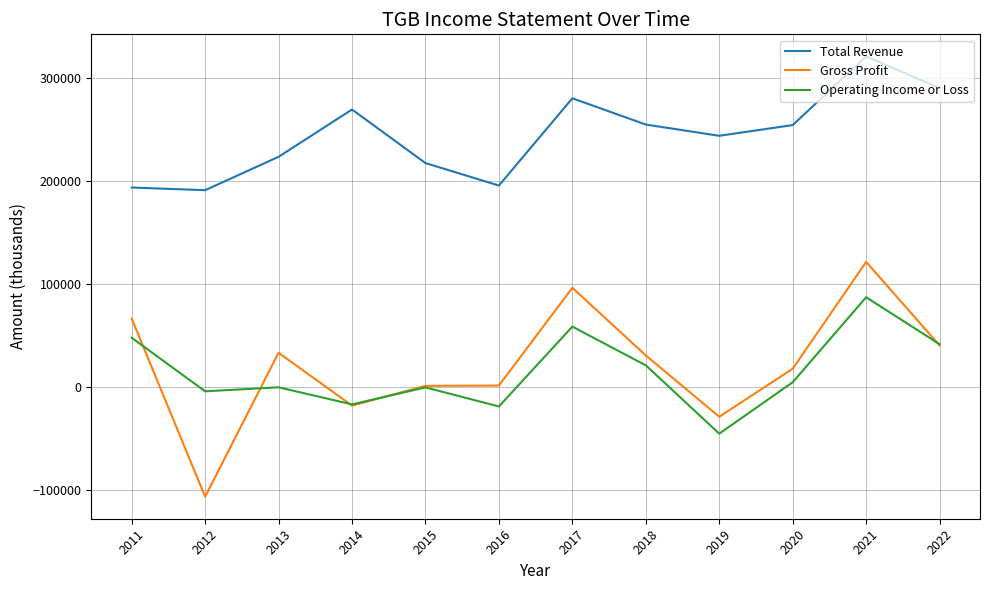

True or false: Operating Income or Loss and Gross Profit intersect in this chart.

True